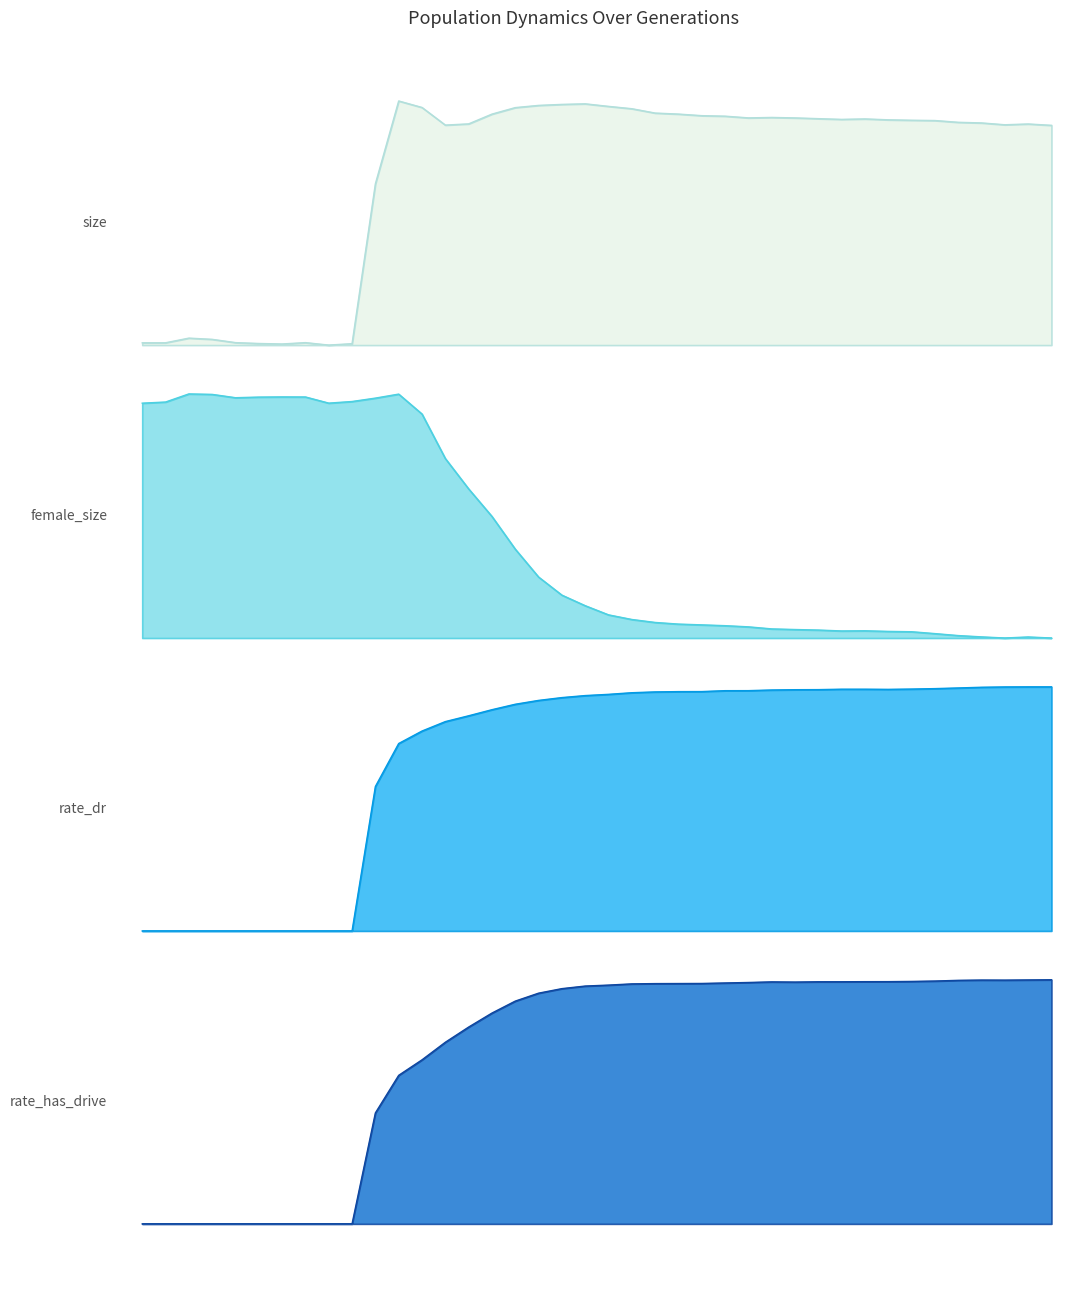

What is the difference between the maximum and minimum values in the rate_dr series?

1.5